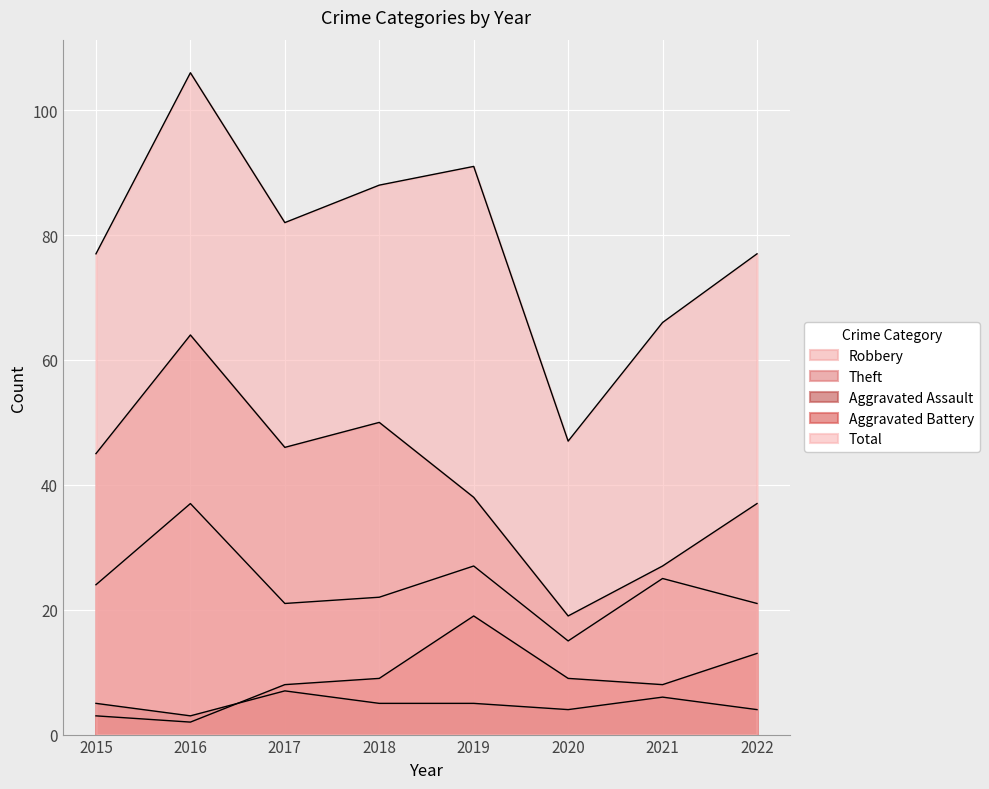

What is the sum of the Total values at 2015 and 2018?

165